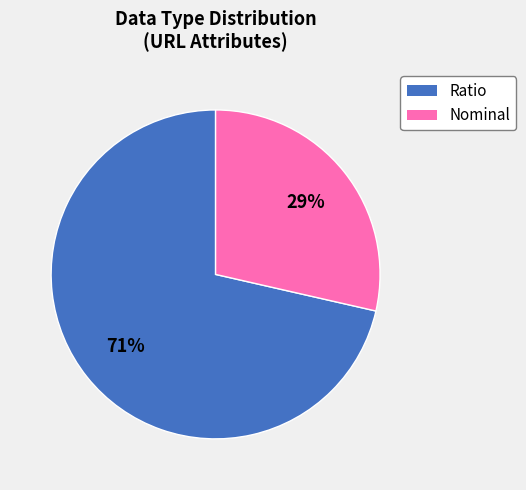

Which category has the biggest portion of the pie?

Ratio